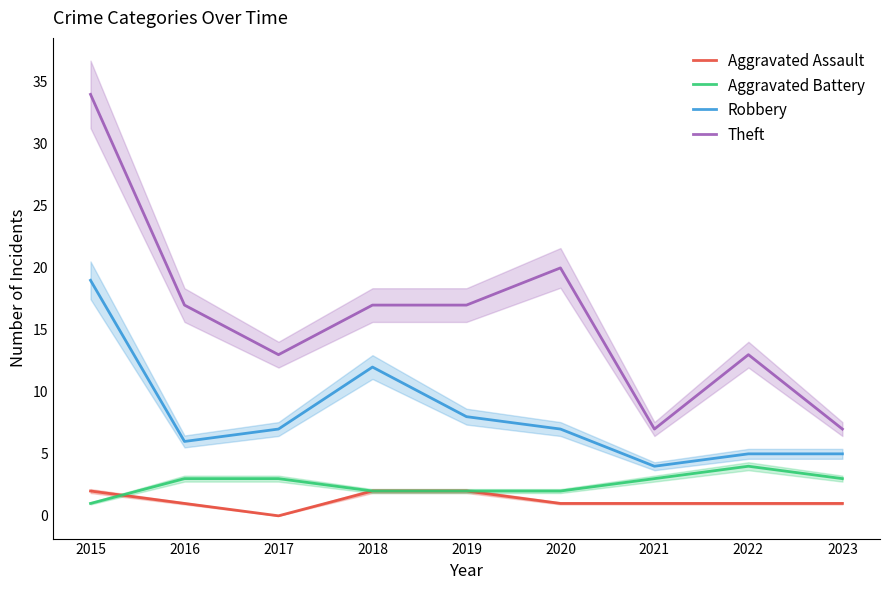

What is the approximate value of Aggravated Battery at 2023?

3